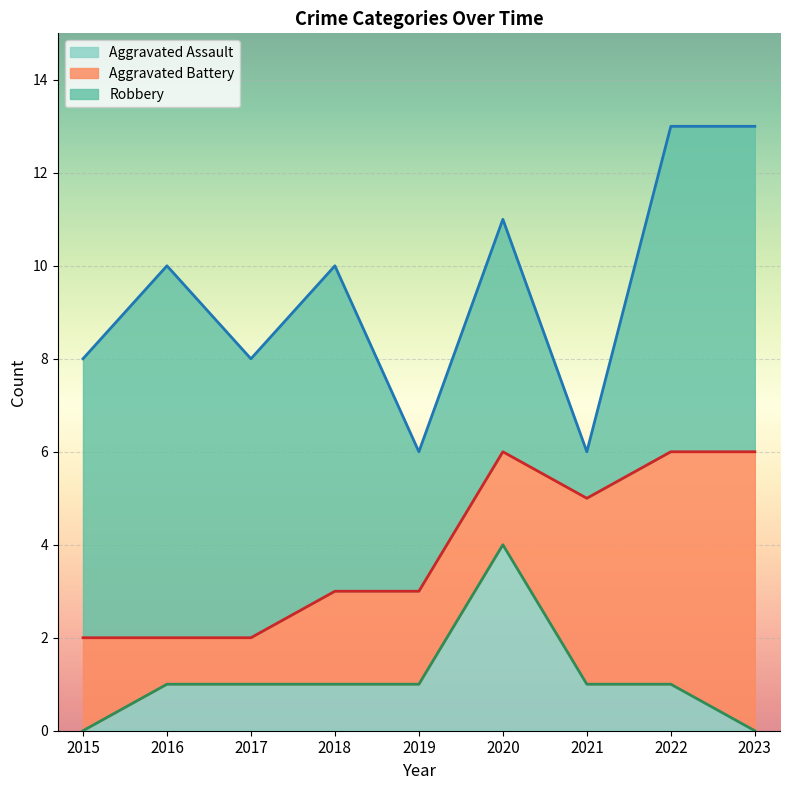

Reading left to right, list all the values displayed in this chart.

Aggravated Assault: 0	1	1	1	1	4	1	1	0
Aggravated Battery: 2	1	1	2	2	2	4	5	6
Robbery: 6	8	6	7	3	5	1	7	7